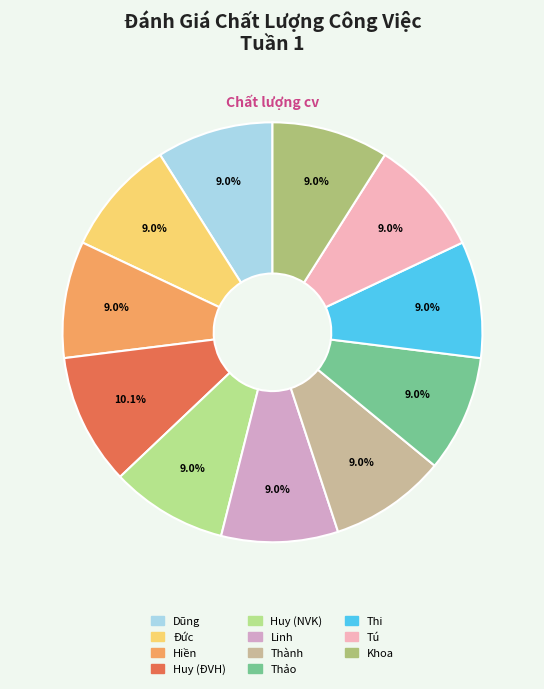

Count the number of slices in the pie.

11